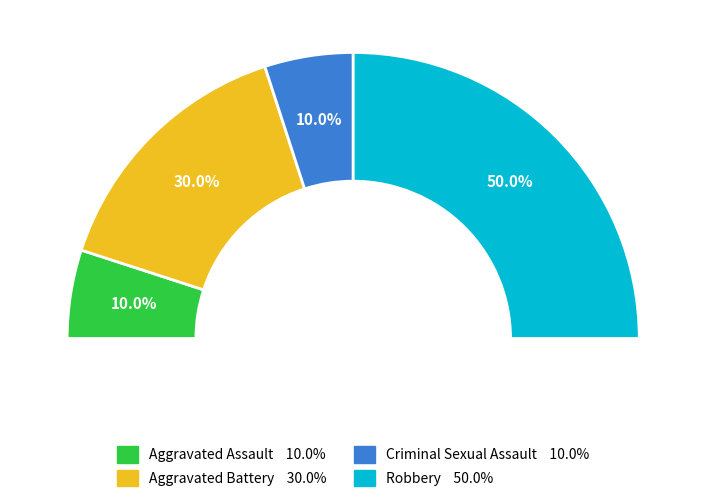

How many segments does this pie chart have?

4